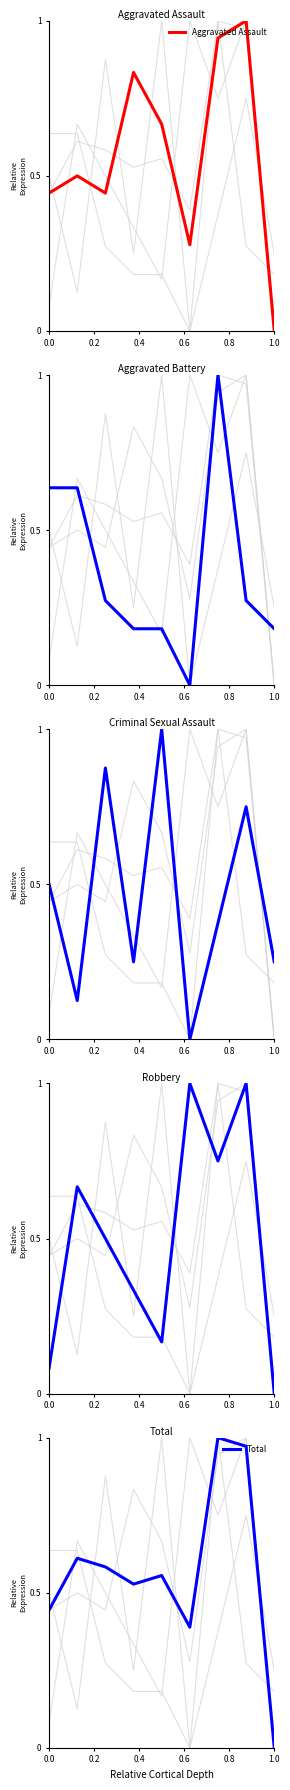

In Aggravated Battery, how many points are higher than both neighbors (excluding endpoints)?

1